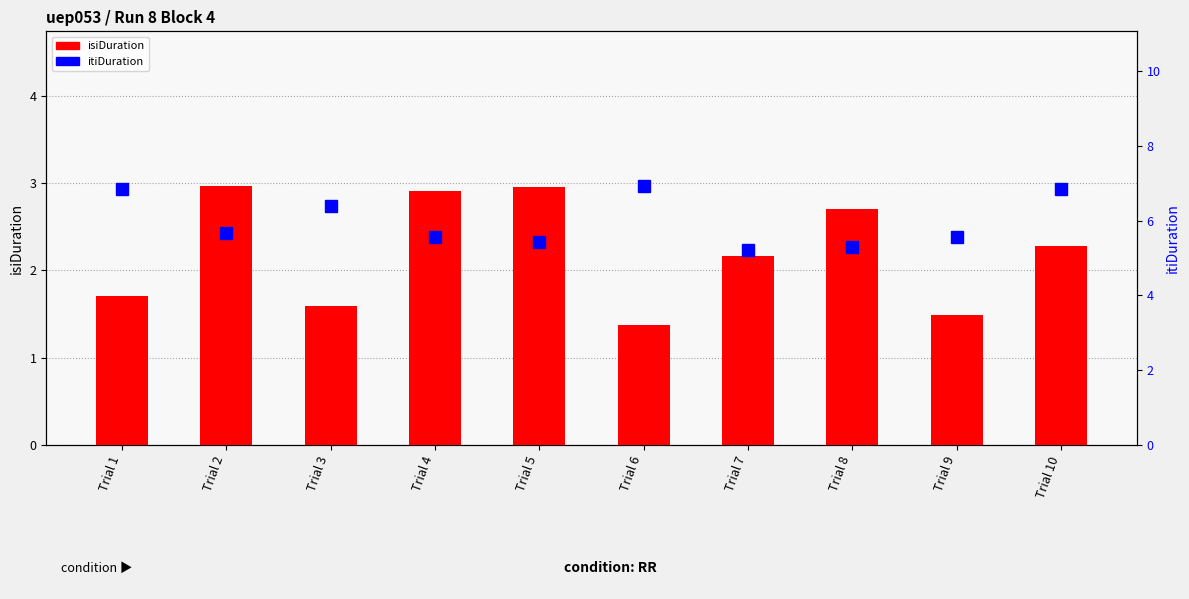

How many values in the isiDuration series are below 2?

4